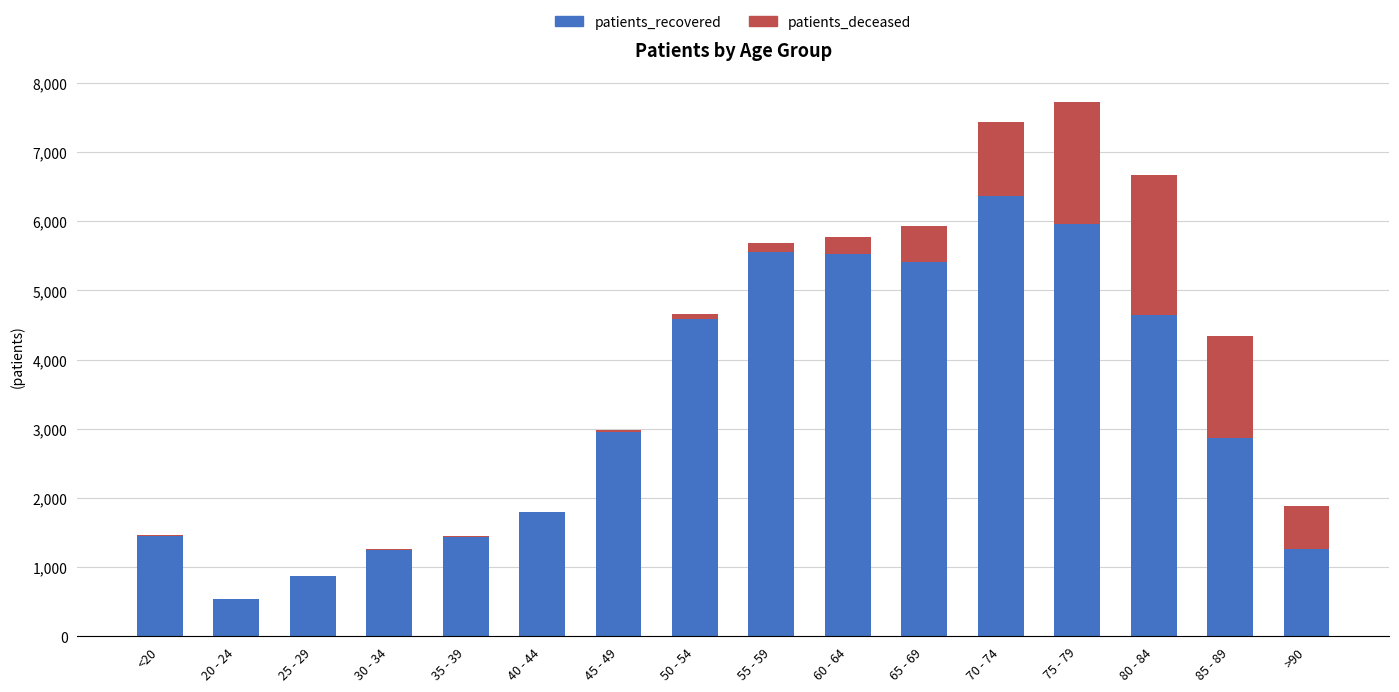

Are the bars grouped side by side (vs. stacked)?

No